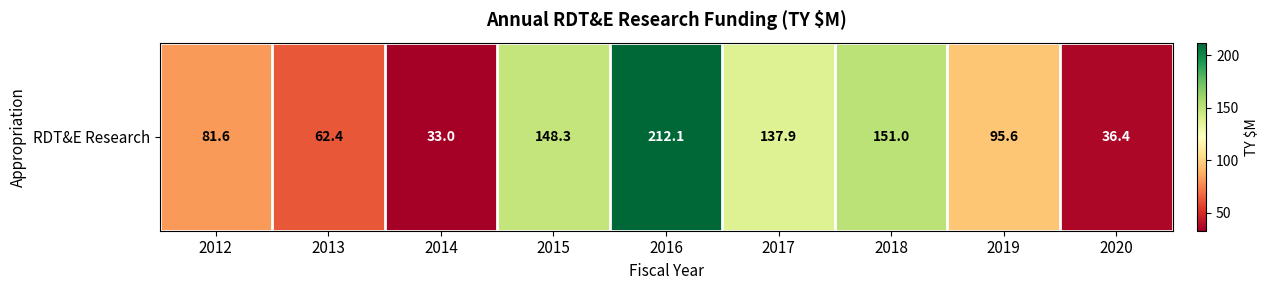

What is the ratio of the value at 2012 to the value at 2016?

0.4